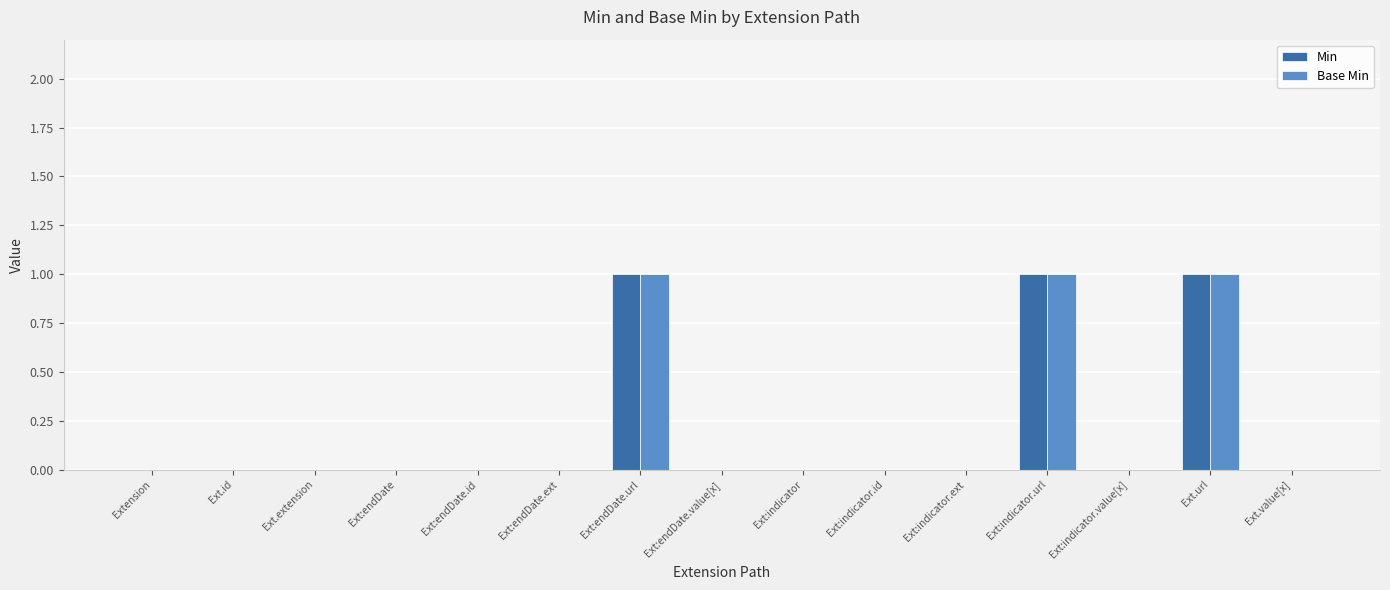

Reading left to right, transcribe all the data shown in this chart.

Min: Extension=0	Ext.id=0	Ext.extension=0	Ext:endDate=0	Ext:endDate.id=0	Ext:endDate.ext=0	Ext:endDate.url=1	Ext:endDate.value[x]=0	Ext:indicator=0	Ext:indicator.id=0	Ext:indicator.ext=0	Ext:indicator.url=1	Ext:indicator.value[x]=0	Ext.url=1	Ext.value[x]=0
Base Min: Extension=0	Ext.id=0	Ext.extension=0	Ext:endDate=0	Ext:endDate.id=0	Ext:endDate.ext=0	Ext:endDate.url=1	Ext:endDate.value[x]=0	Ext:indicator=0	Ext:indicator.id=0	Ext:indicator.ext=0	Ext:indicator.url=1	Ext:indicator.value[x]=0	Ext.url=1	Ext.value[x]=0